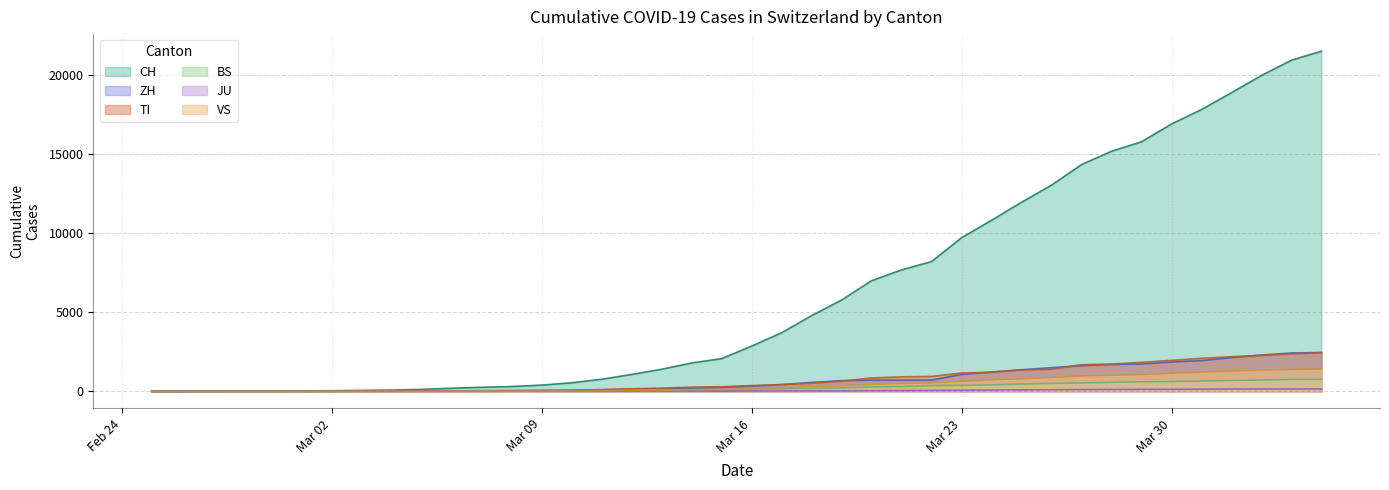

What is the average value of the ZH series?

716